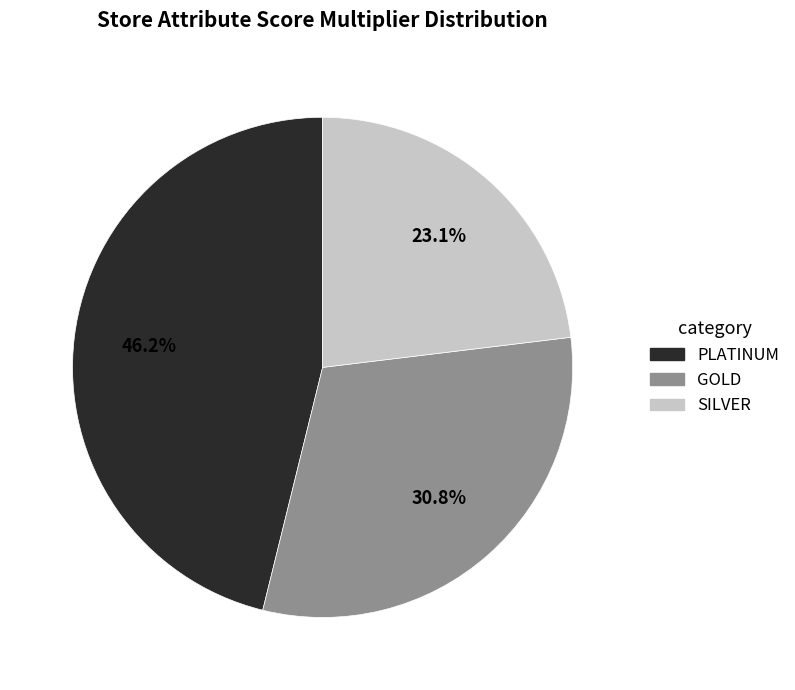

What percentage is the GOLD slice, to the nearest percent?

31%